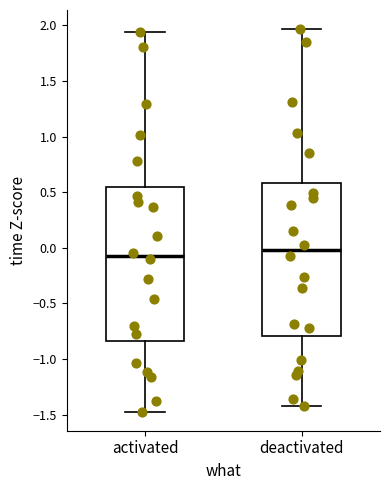

Which box has the highest median line?

deactivated